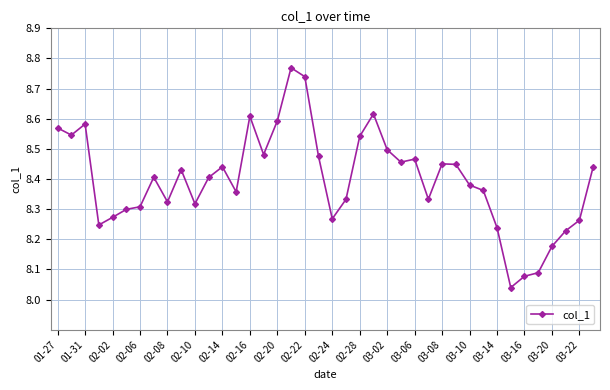

What is the difference between the maximum and minimum values?

0.7